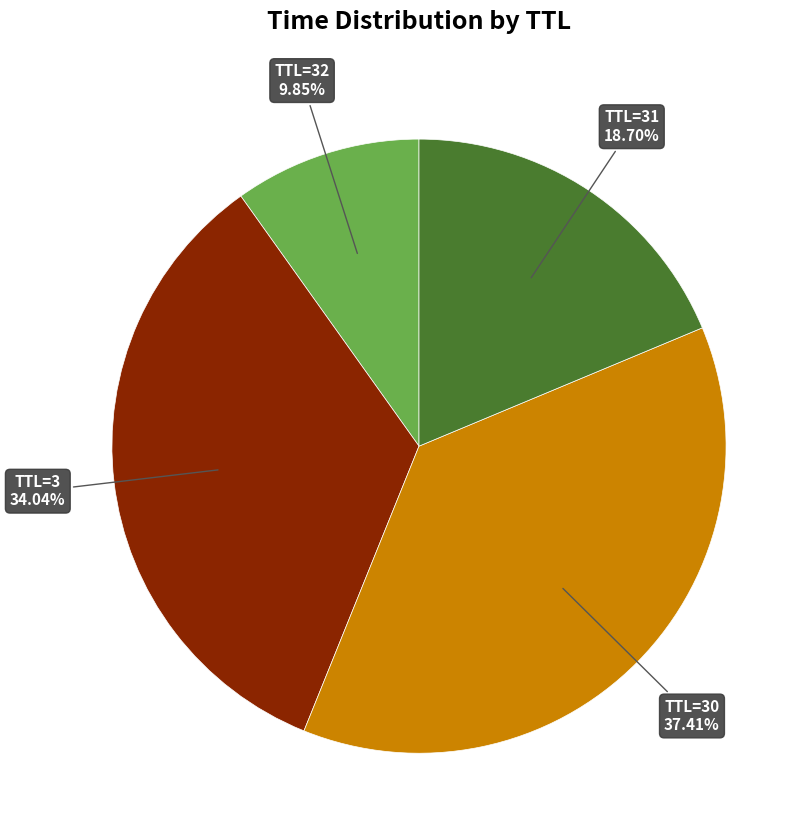

Which slice is the smallest?

TTL=32